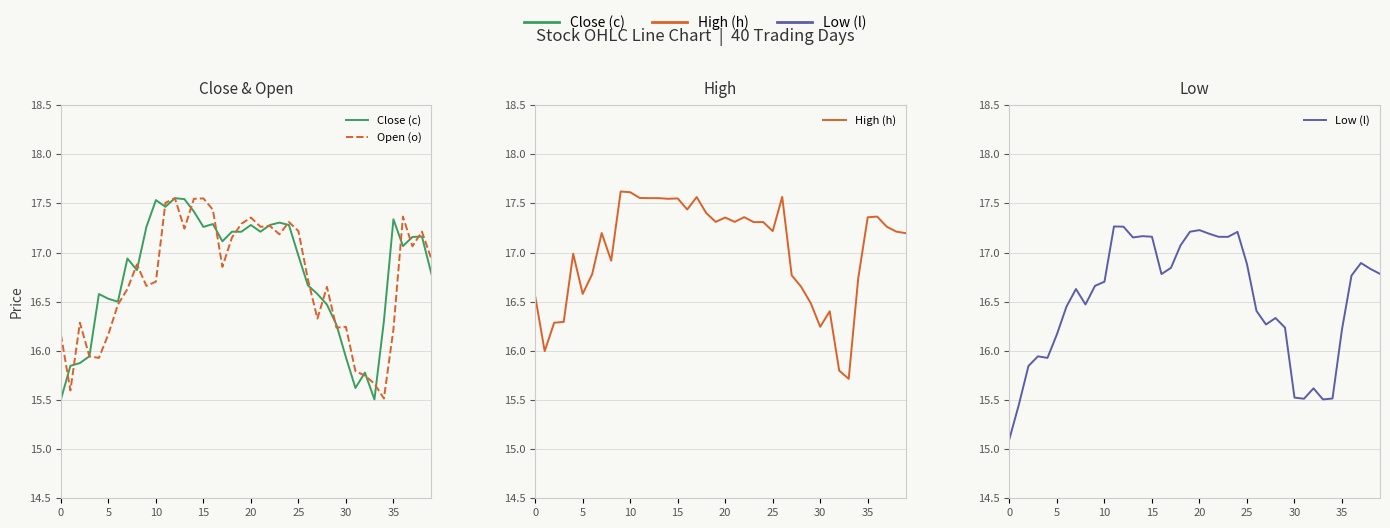

In Open (o), how many points are lower than both neighbors (excluding endpoints)?

11